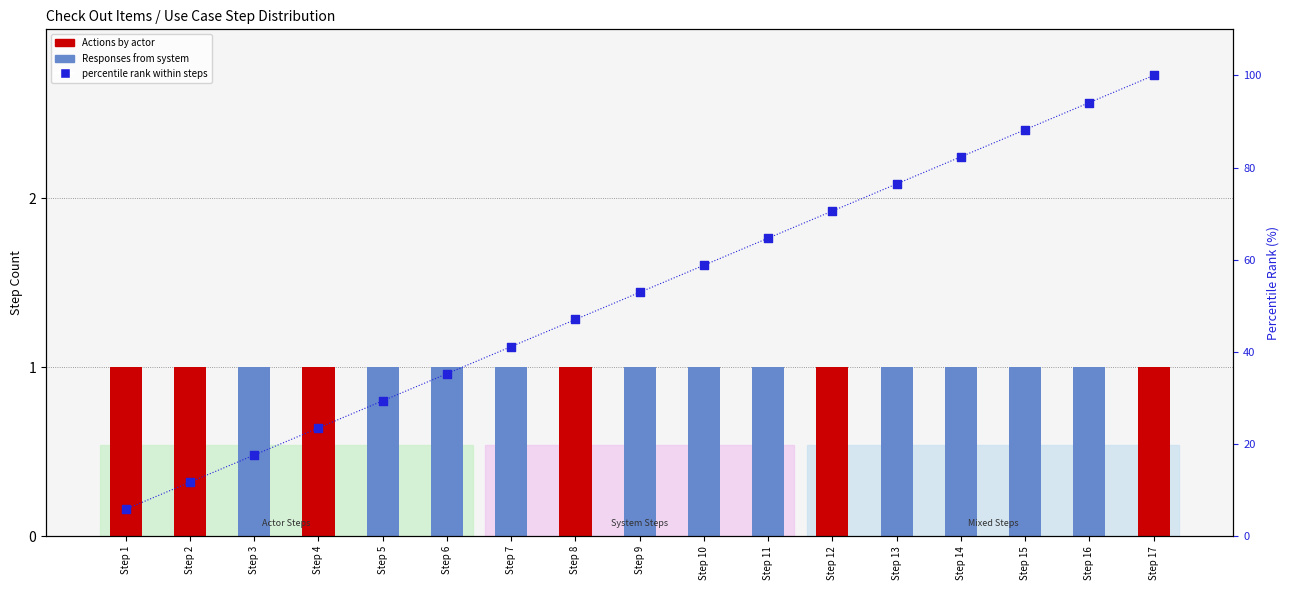

Which series has the largest Y range (max minus min)?

percentile rank within steps